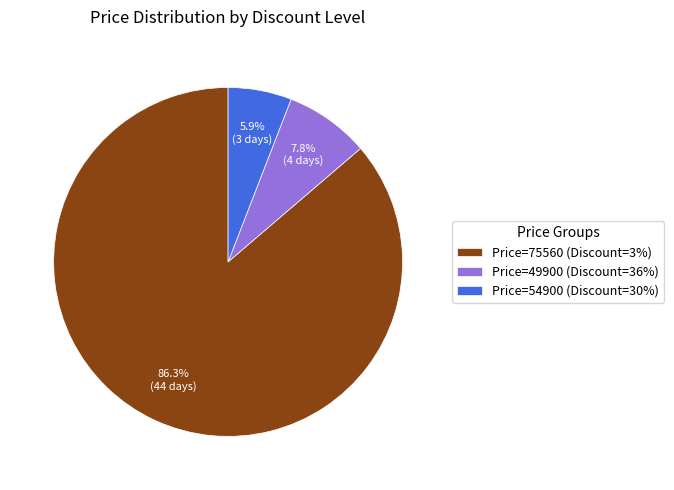

Is the sum of Price=54900 (Discount=30%) and Price=75560 (Discount=3%) greater than half?

Yes